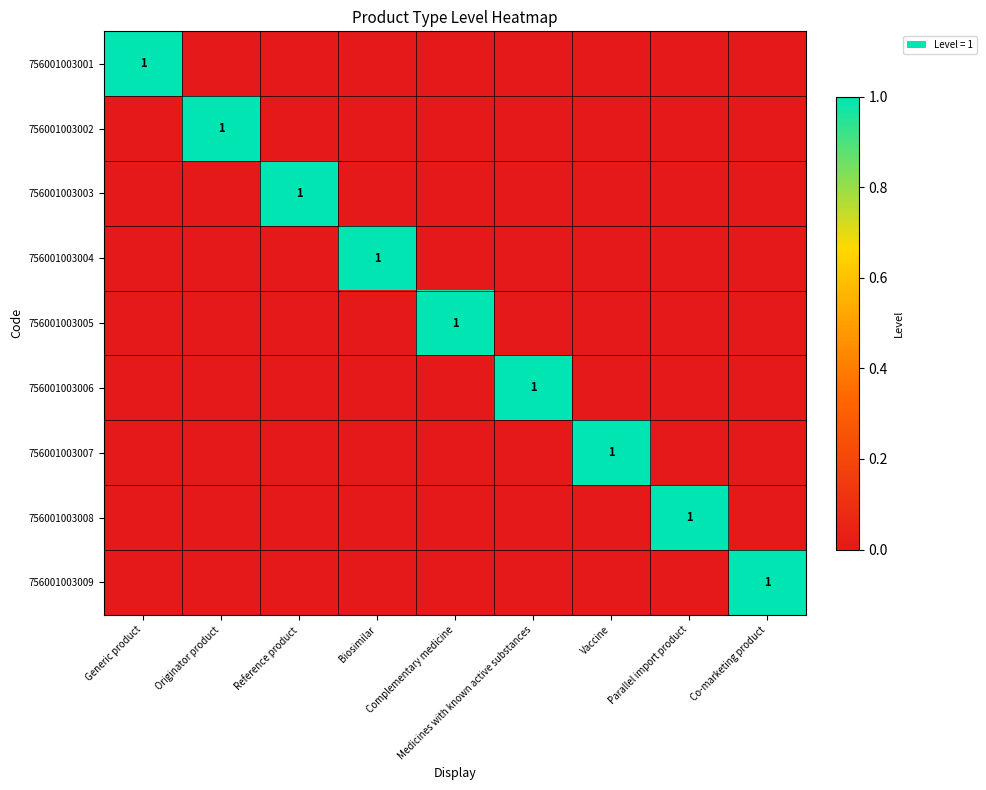

At how many categories does at least one series exceed 0?

9